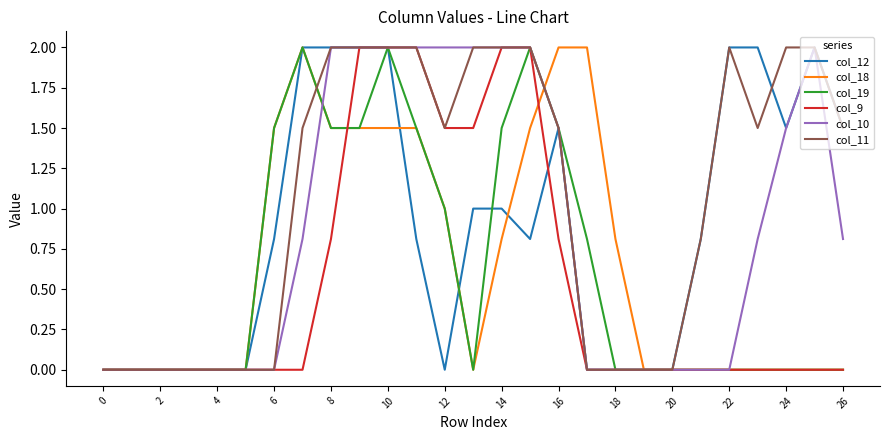

At which category is the sum across all series the highest?

10